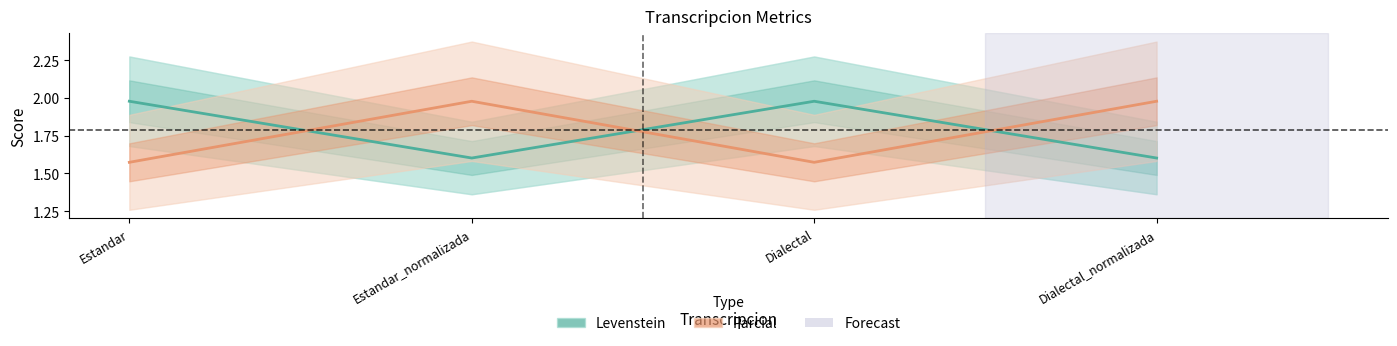

What position from the left is Dialectal?

3